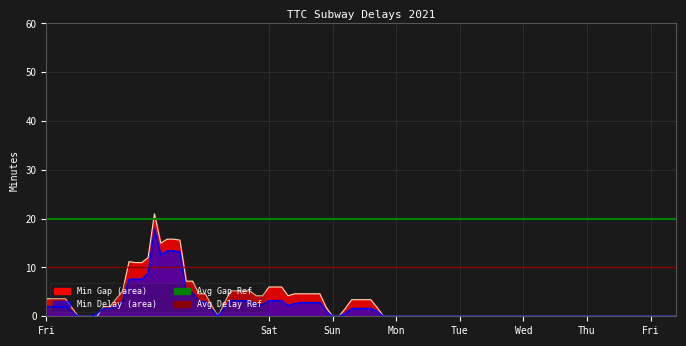

How many lines are shown in the chart?

2